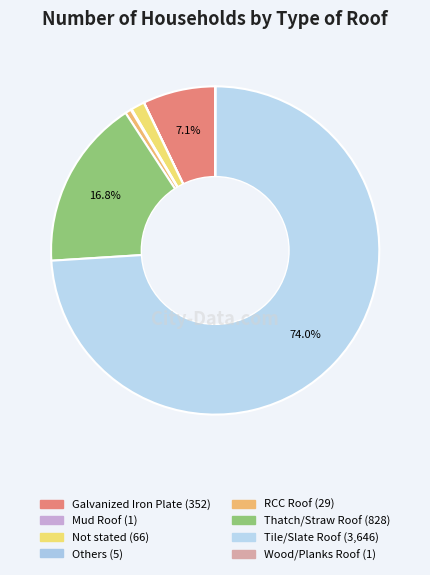

To the nearest percent, what is the average slice percentage?

12%